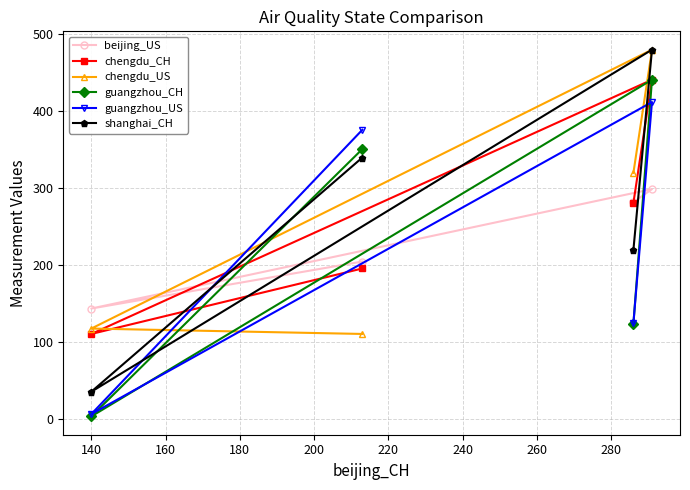

Which category has the lowest value in the guangzhou_CH series?

140